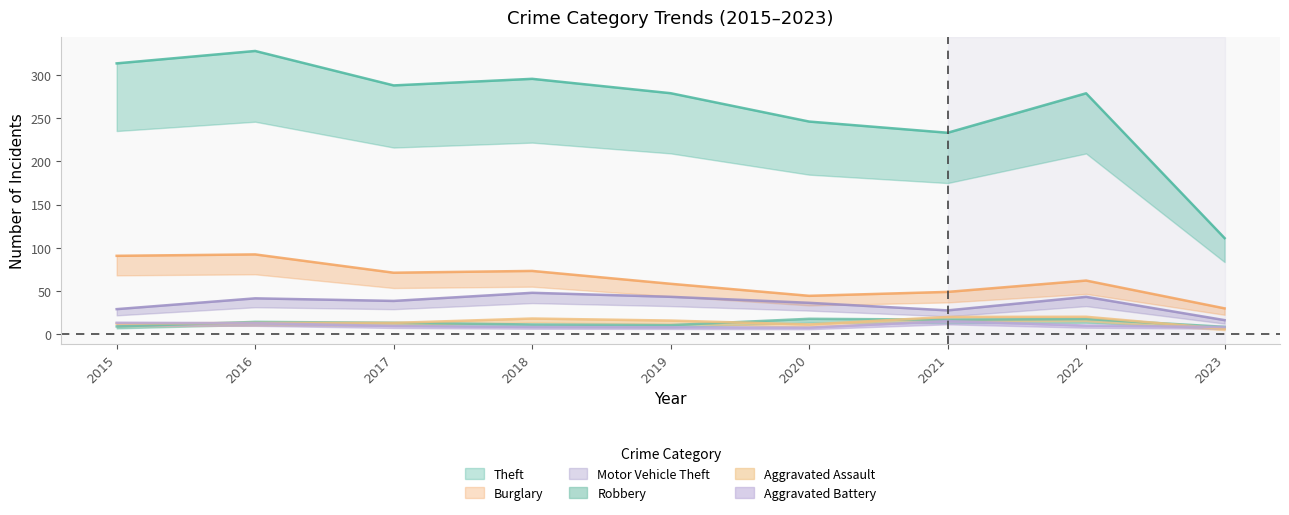

True or false: Aggravated Battery and Theft cross at least once.

False